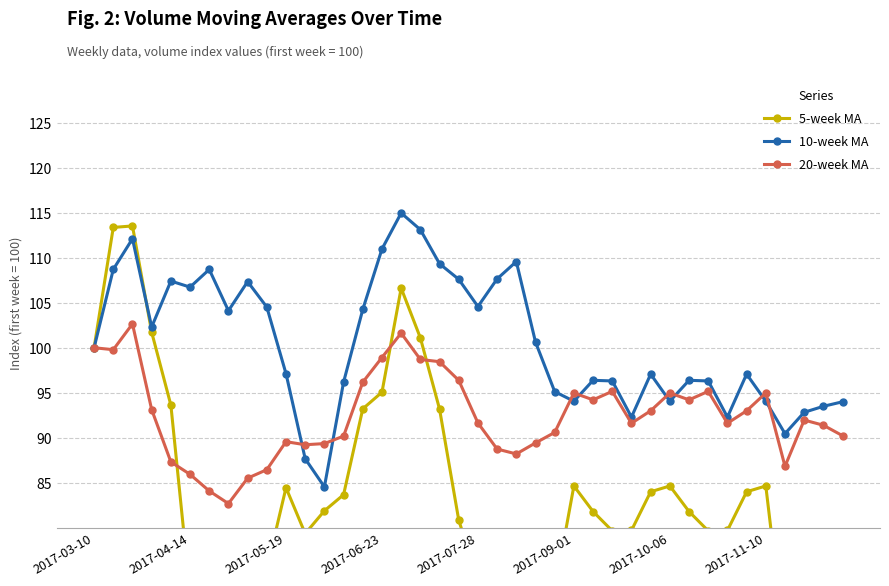

The v_ma10 series shows 109.3 at 18. True or false?

True